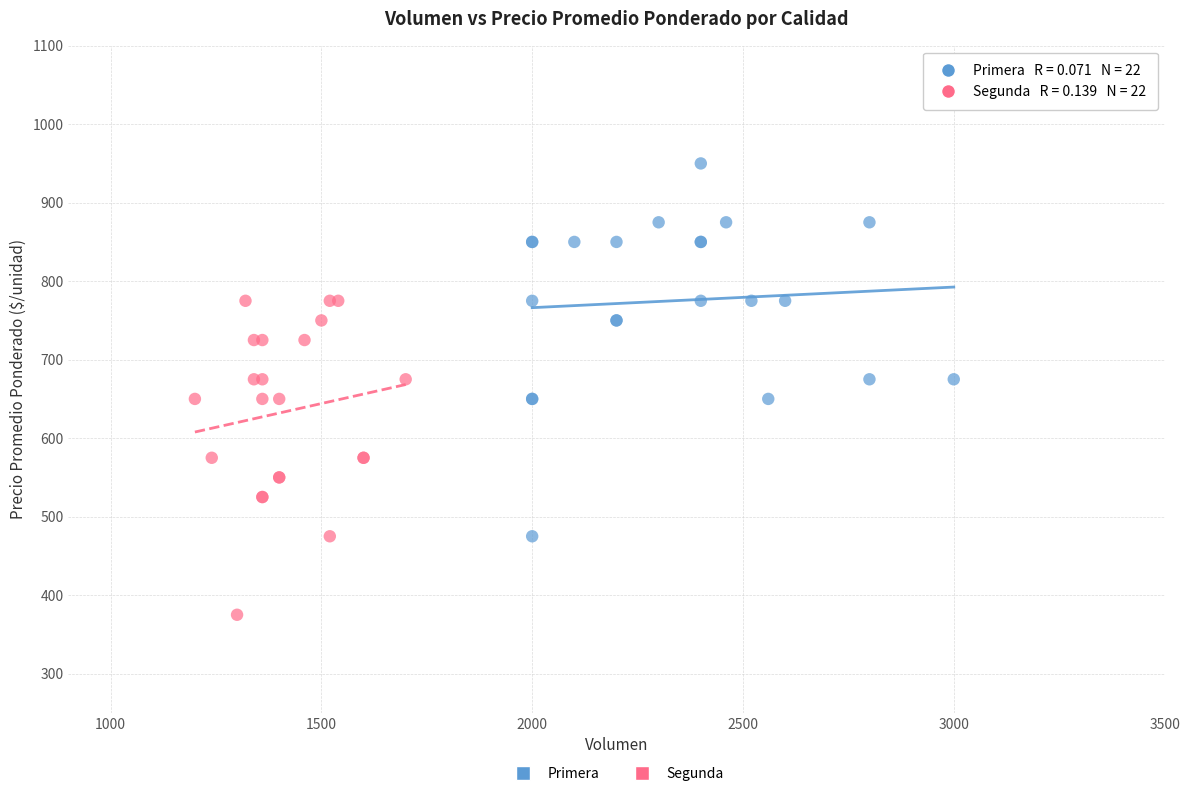

Which series contains the highest Y value?

Primera